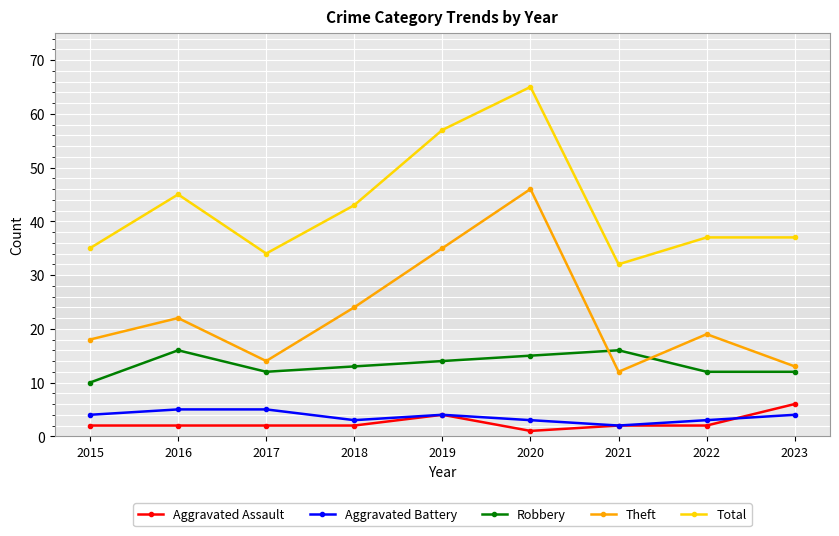

At which label does Aggravated Assault reach its minimum?

2020